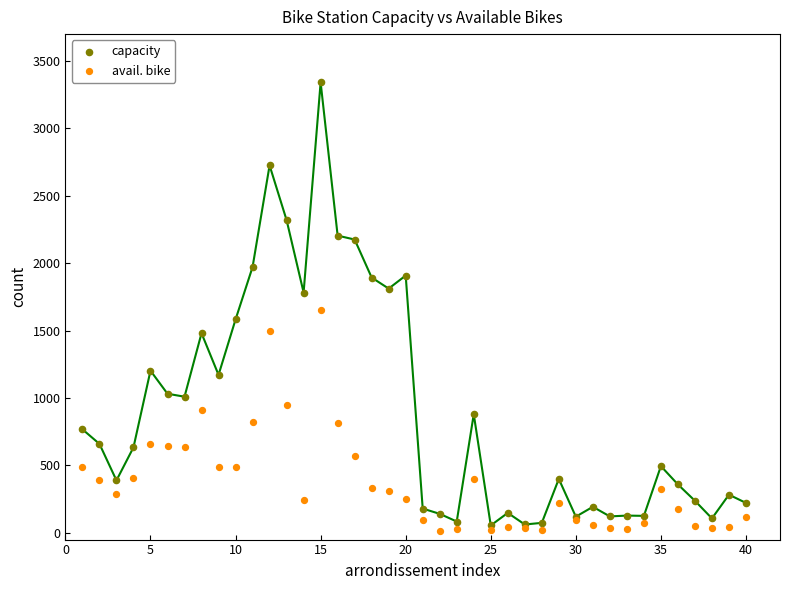

What are all the series names shown in the legend?

capacity, avail. bike